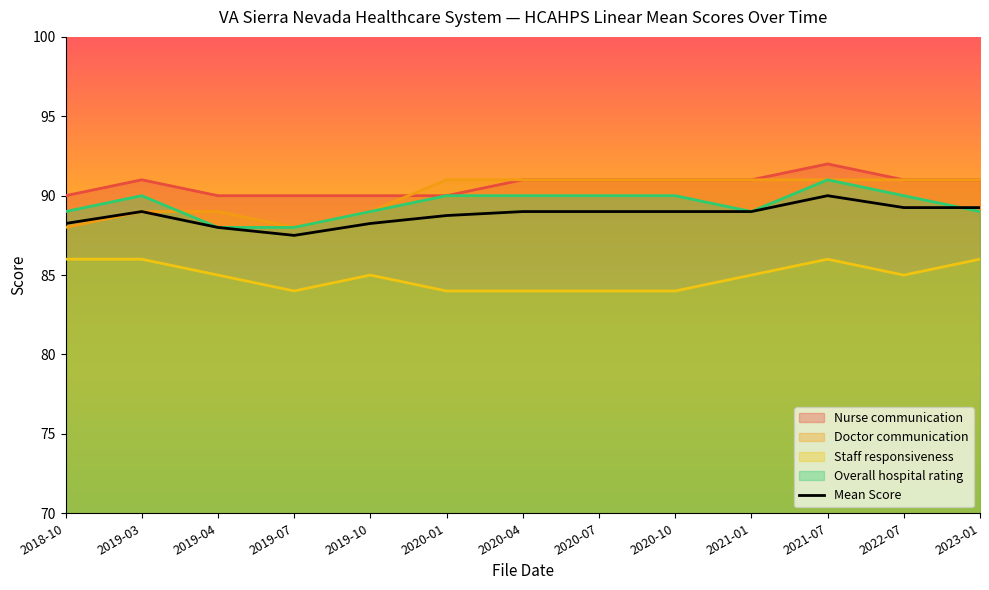

True or false: Staff responsiveness and Overall hospital rating cross at least once.

False